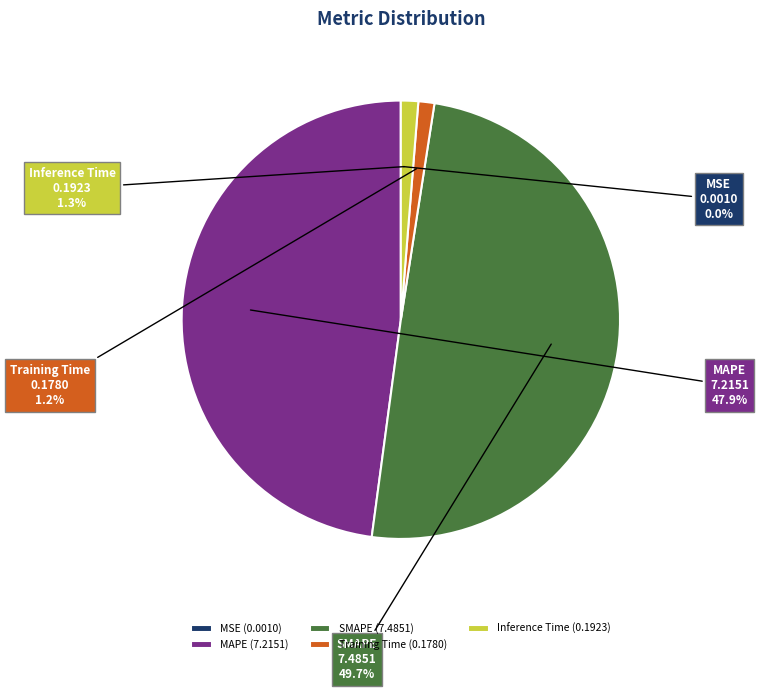

What percentage do Training Time and Inference Time together represent?

2.5%